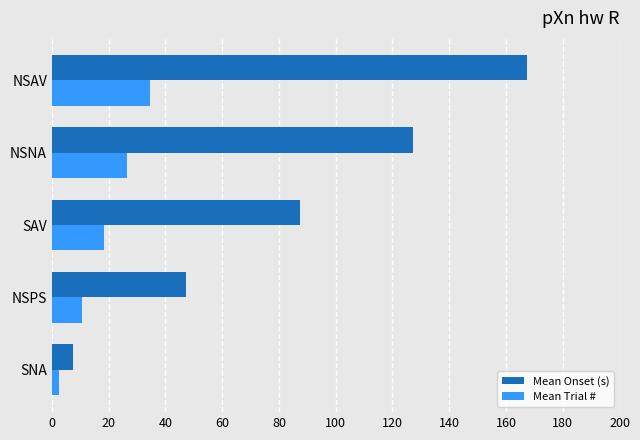

What is the sum of the Mean Trial # values at SAV and NSAV?

53.0